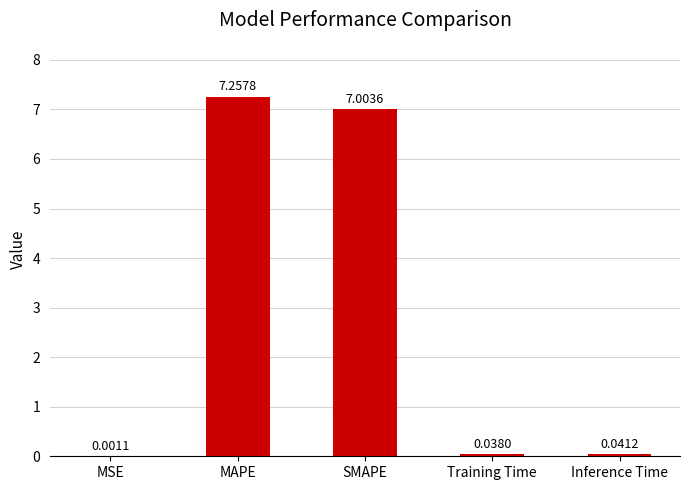

Between SMAPE and MSE, which is larger?

SMAPE